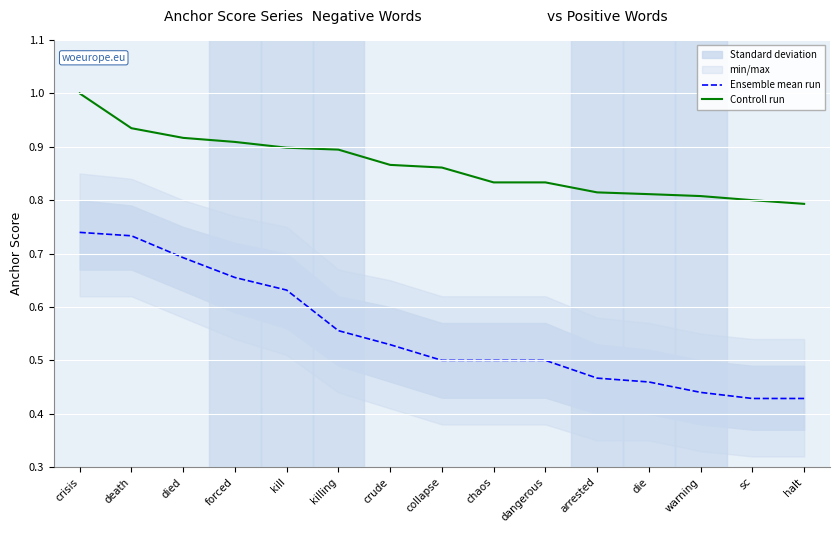

The Controll run series shows 1.1 at crude. True or false?

False